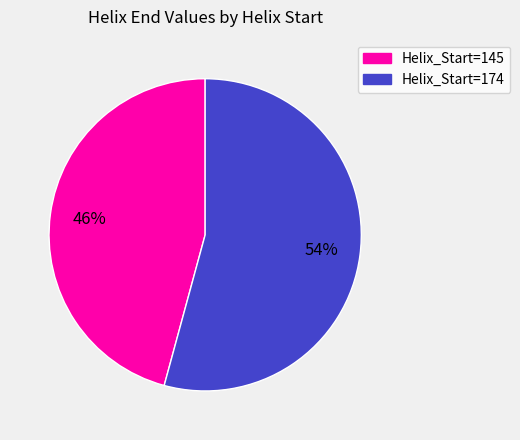

To the nearest percent, what is the average slice percentage?

50%